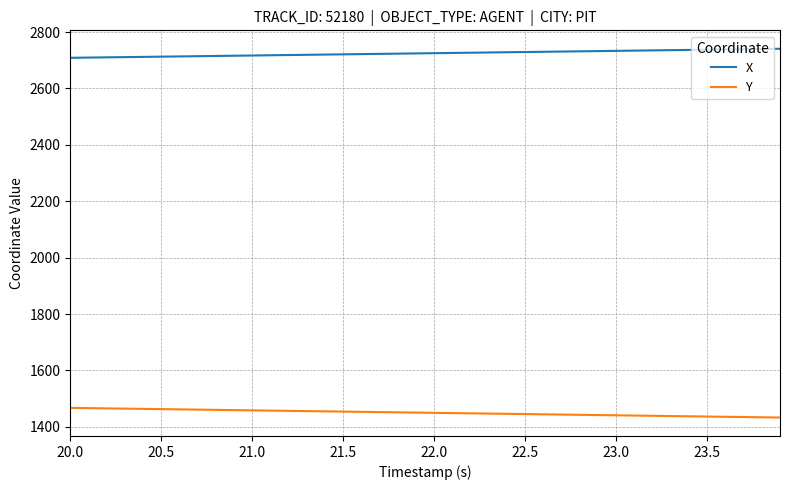

What is the difference between the maximum and minimum values in the Y series?

34.2